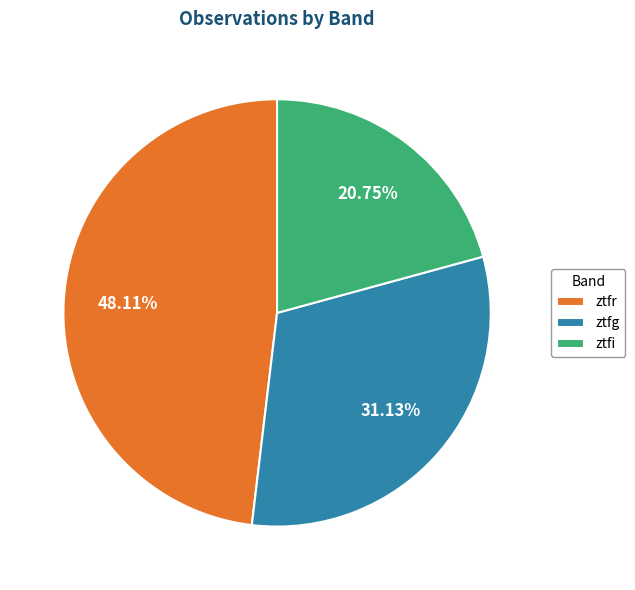

Is ztfr the majority of the pie?

No